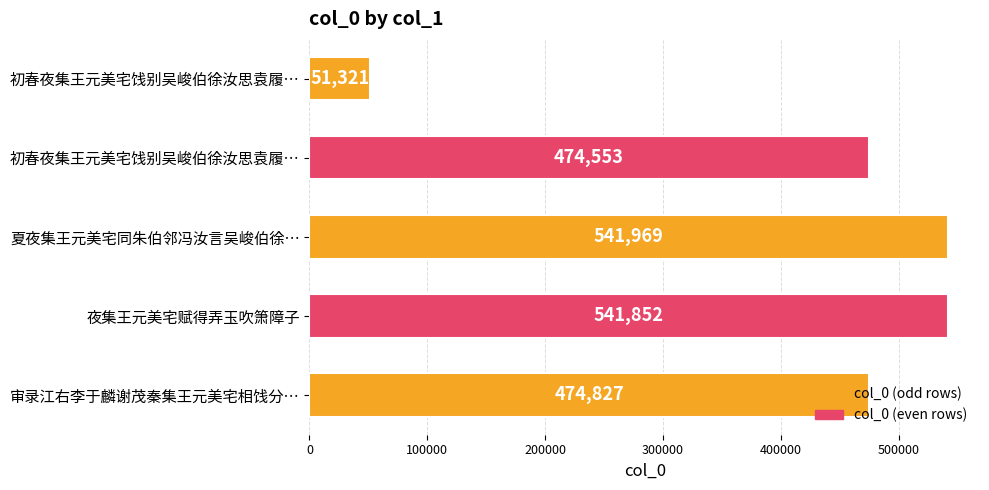

How many distinct data groups are displayed?

1